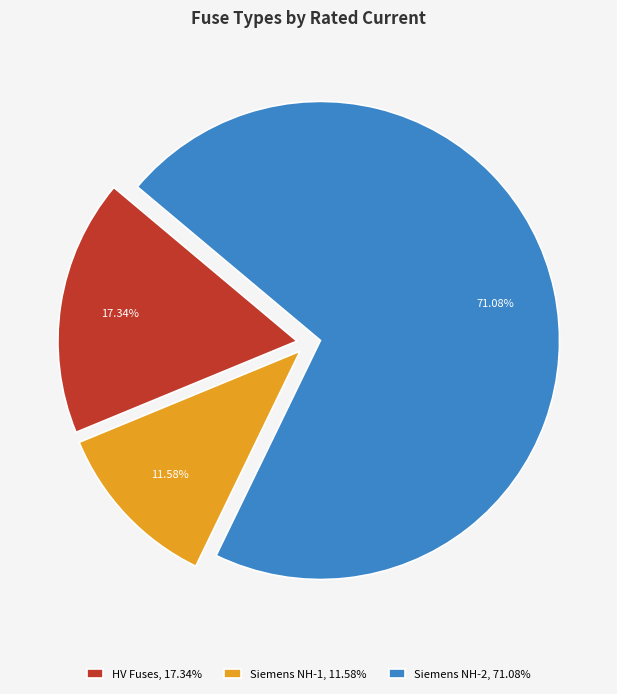

Rank the categories by value from lowest to highest.

Siemens NH-1, 11.58%, HV Fuses, 17.34%, Siemens NH-2, 71.08%